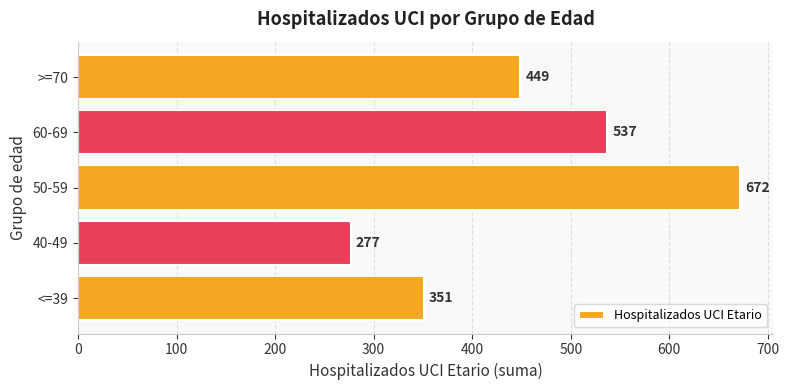

List the labels in order of value, largest first.

50-59, 60-69, >=70, <=39, 40-49